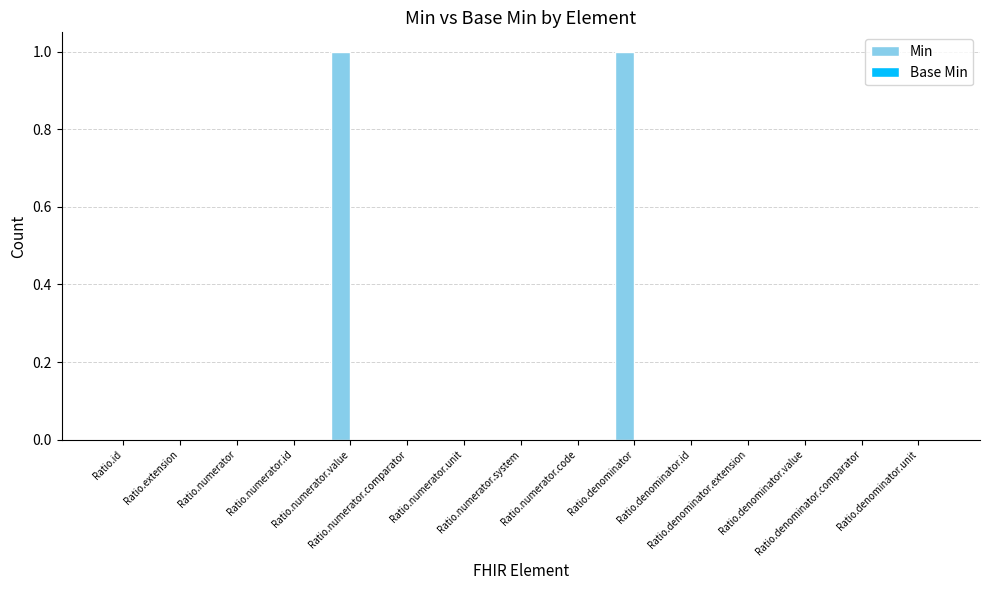

Are the bars horizontal?

No